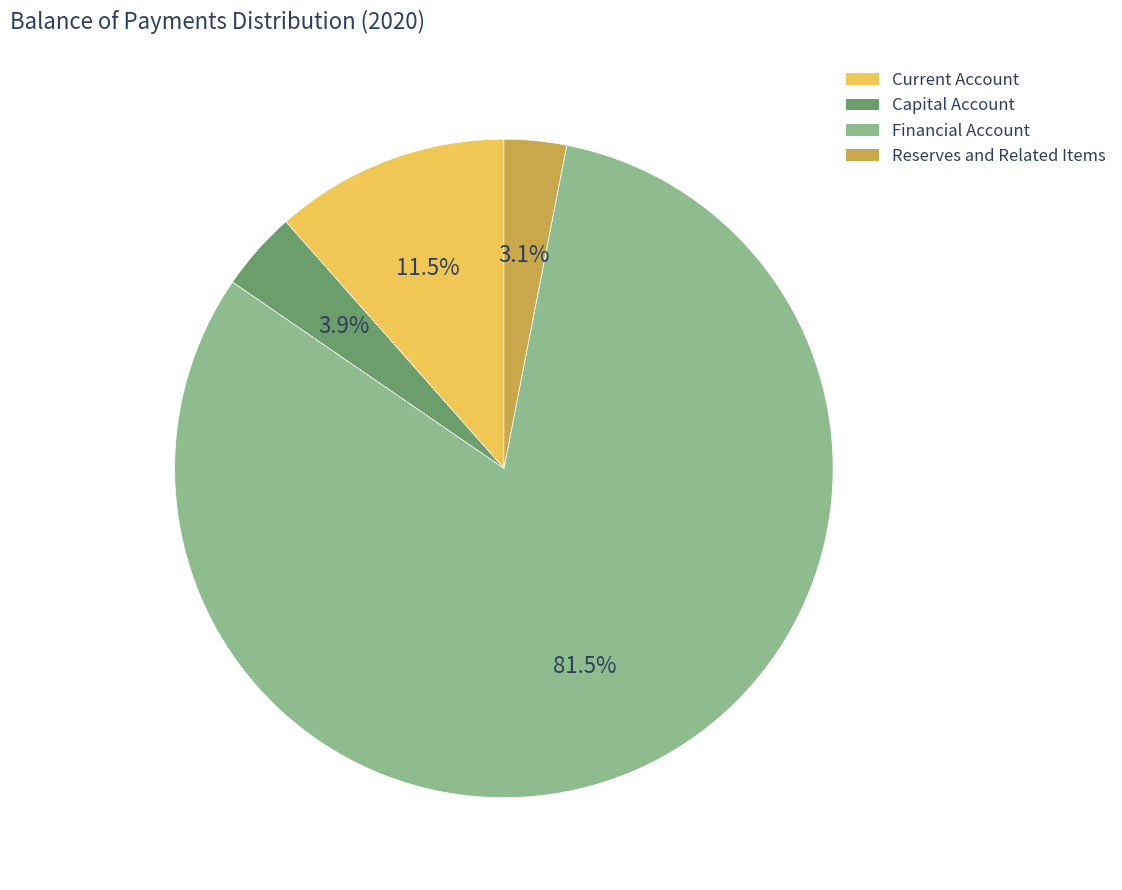

What is the ratio of the value at Current Account to the value at Capital Account?

2.9